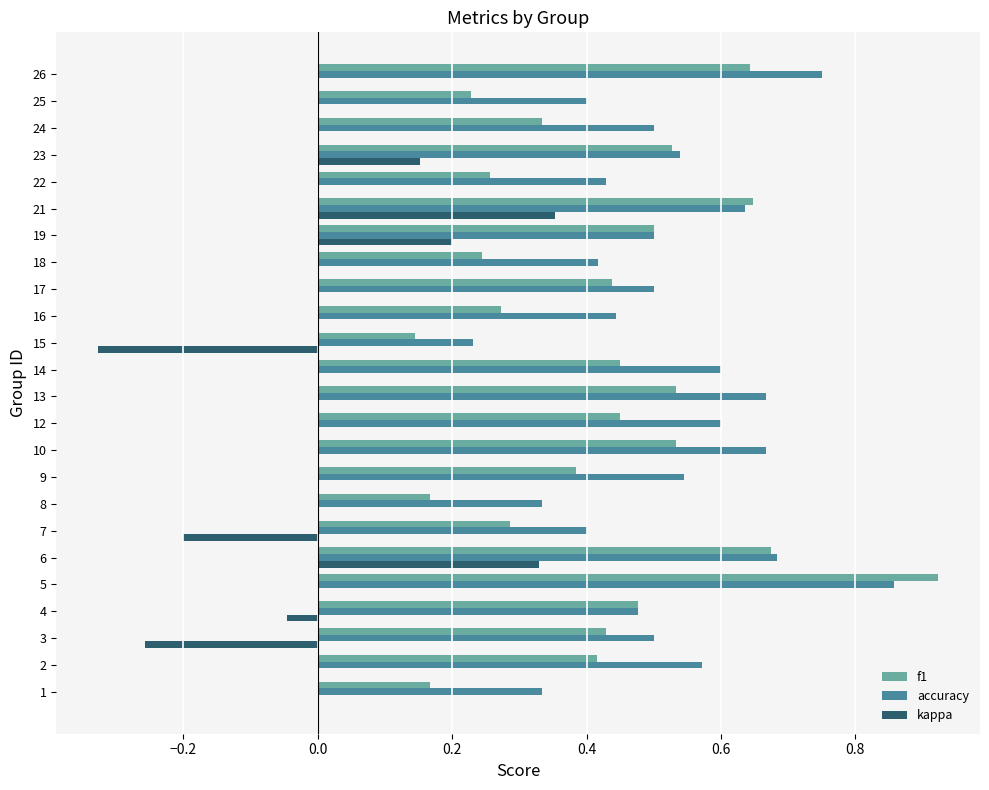

What is the sum of all accuracy values?

12.6